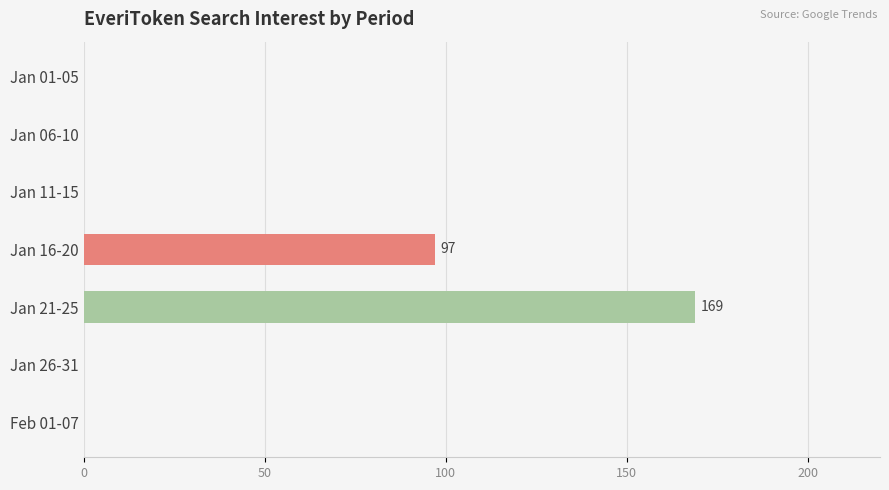

Between Jan 26-31 and Jan 21-25, which is larger?

Jan 21-25